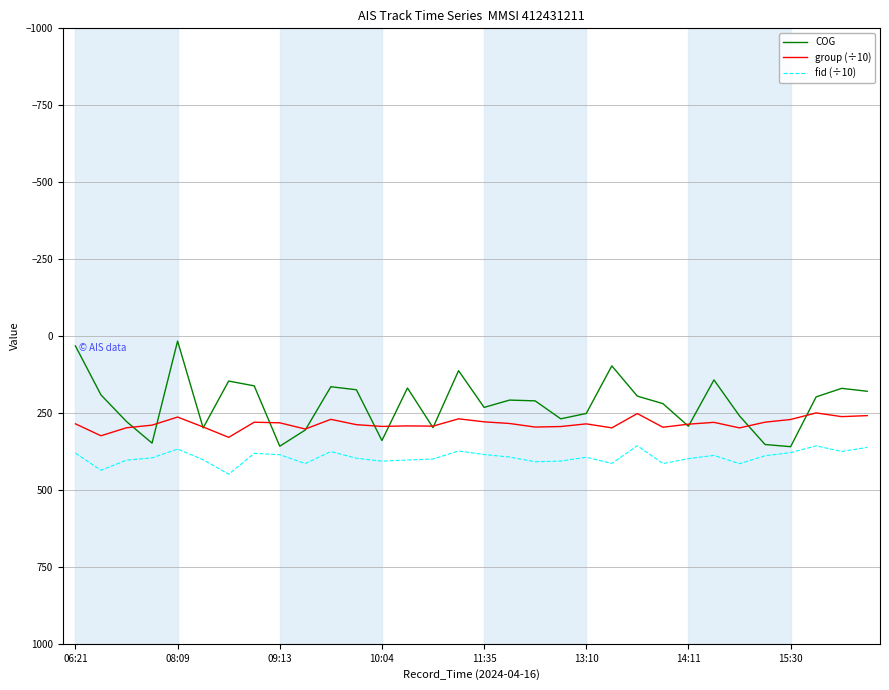

True or false: group (÷10) and fid (÷10) cross at least once.

False